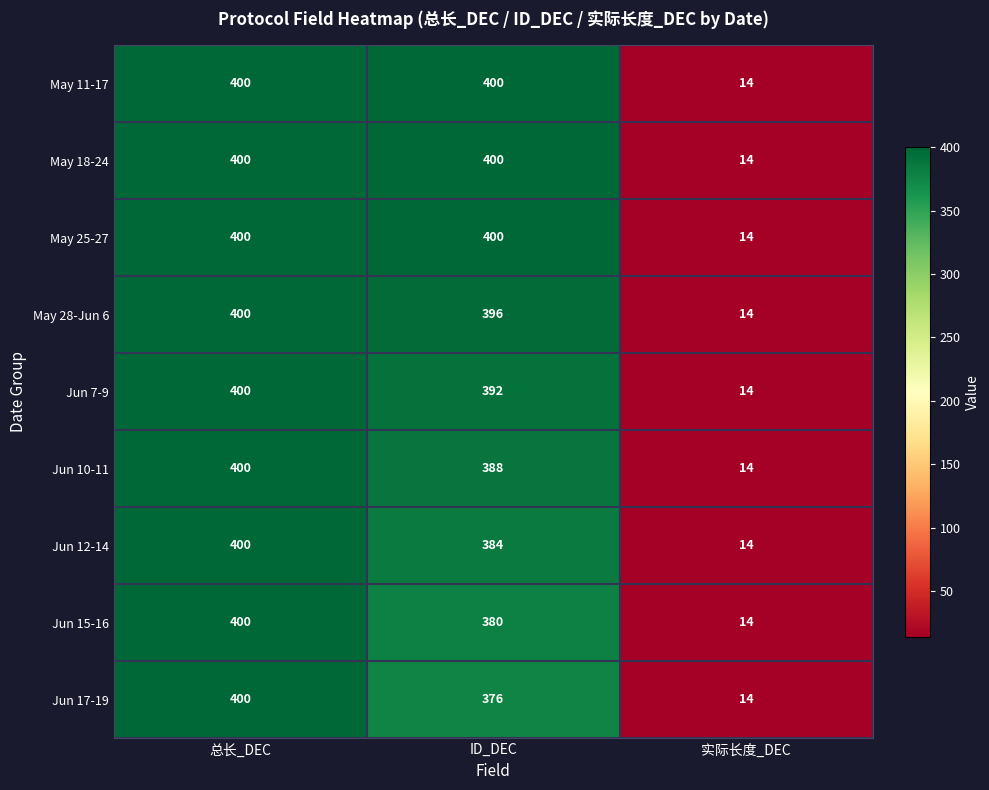

Which category has the lowest value across all series?

实际长度_DEC